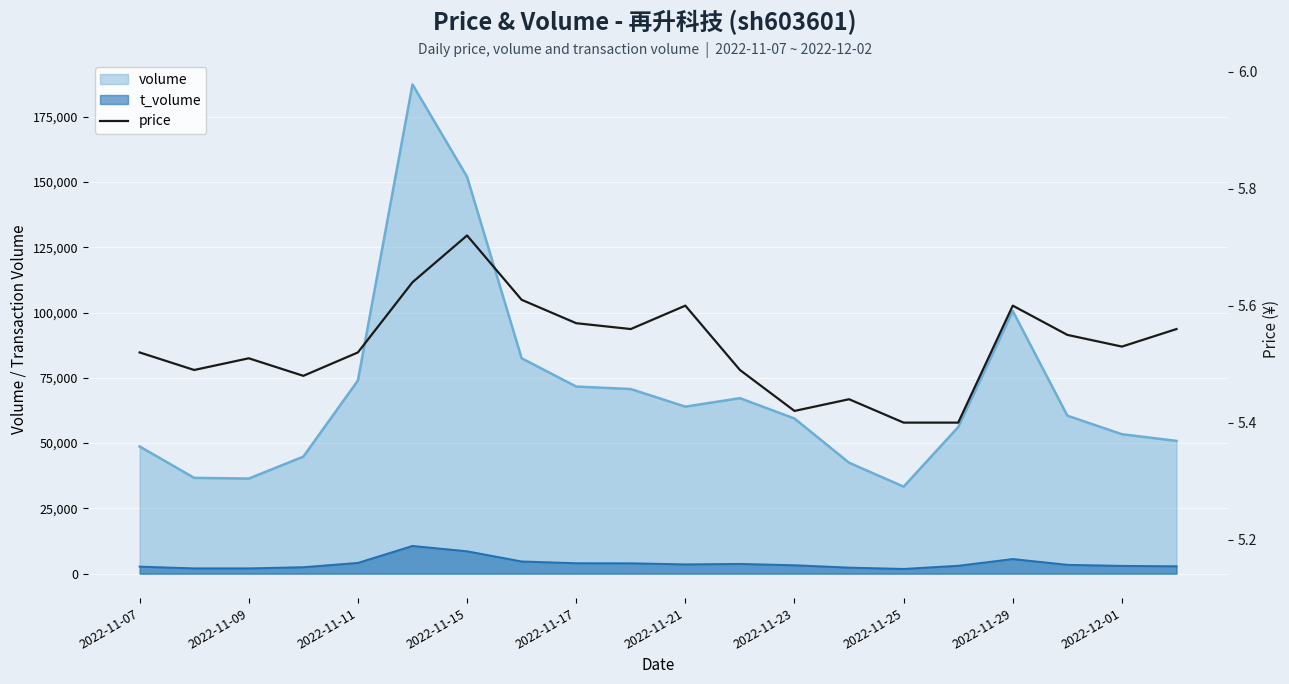

What is the difference between the second highest and second lowest values?

0.2